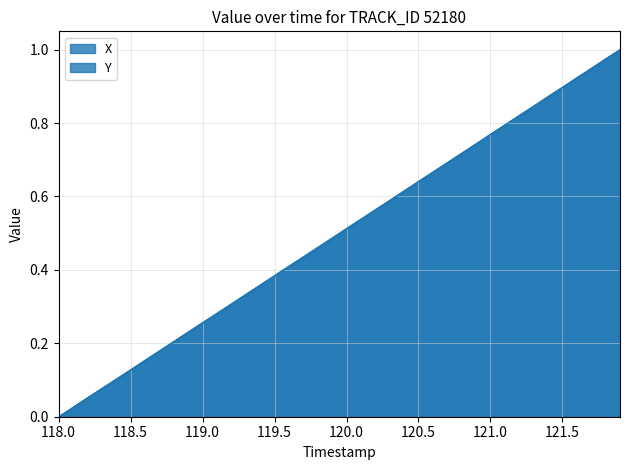

How many lines are shown in the chart?

2